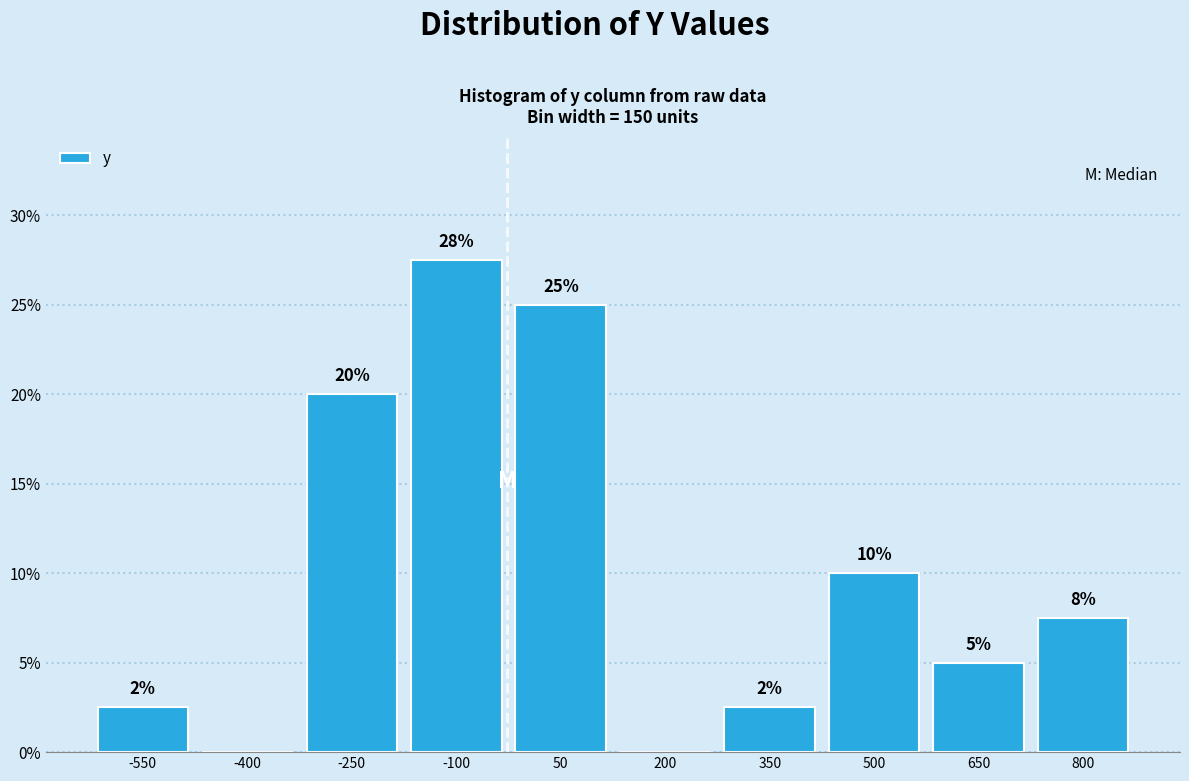

Between -400 and 650, which is larger?

650